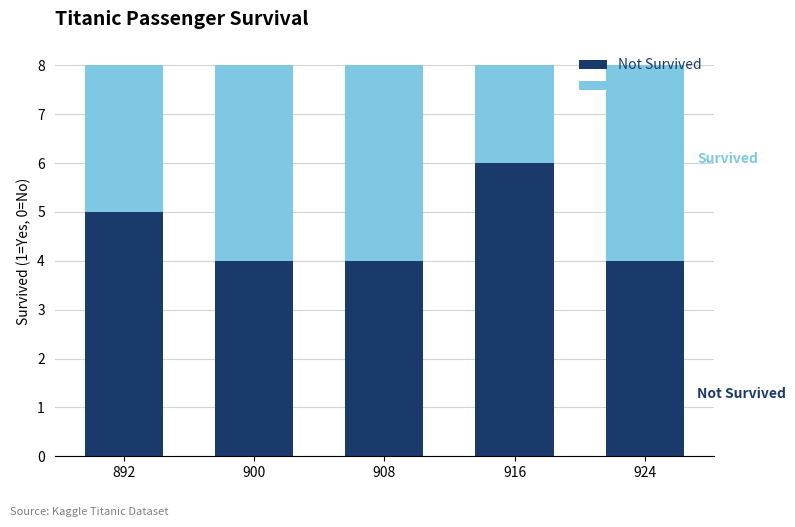

What is the total value across all series at 900?

8